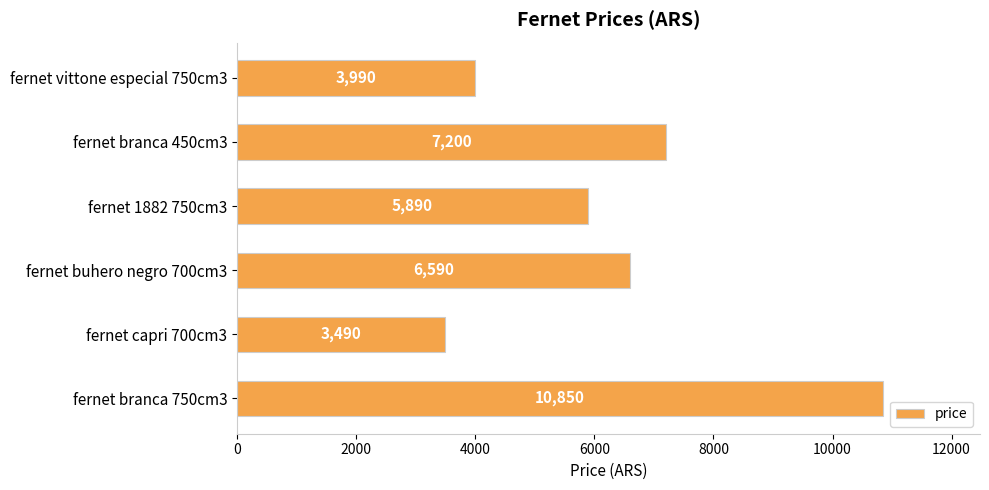

Reading top to bottom, list all the values displayed in this chart.

fernet vittone especial 750cm3=3990	fernet branca 450cm3=7200	fernet 1882 750cm3=5890	fernet buhero negro 700cm3=6590	fernet capri 700cm3=3490	fernet branca 750cm3=10850